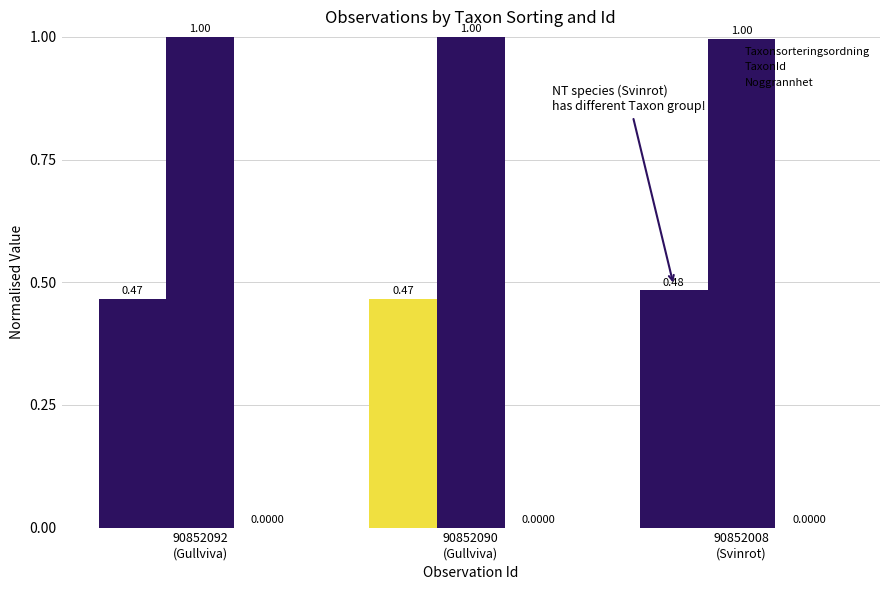

At 90852090
(Gullviva), list the series in order from largest to smallest.

TaxonId, Taxonsorteringsordning, Noggrannhet